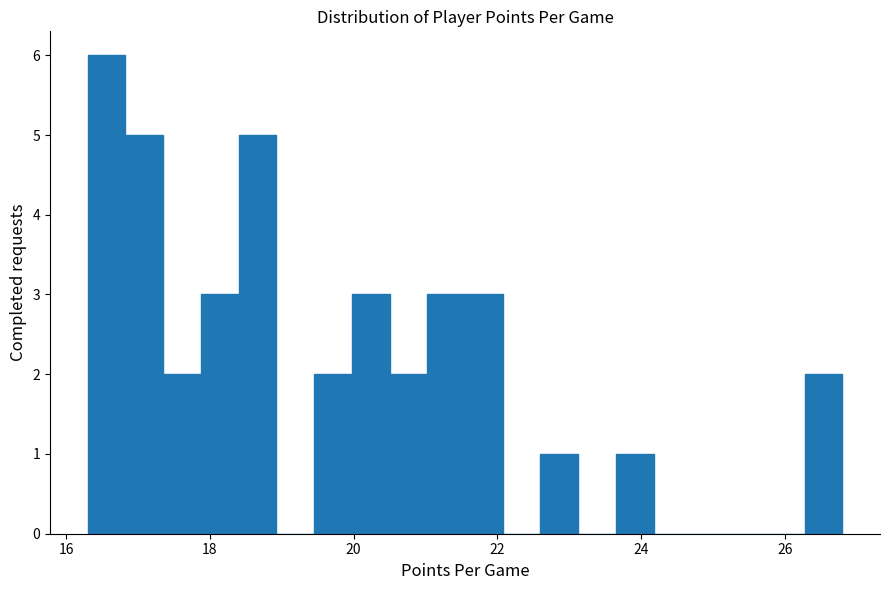

Read against the x-axis, roughly where is the centre of the tallest bar?

16.6